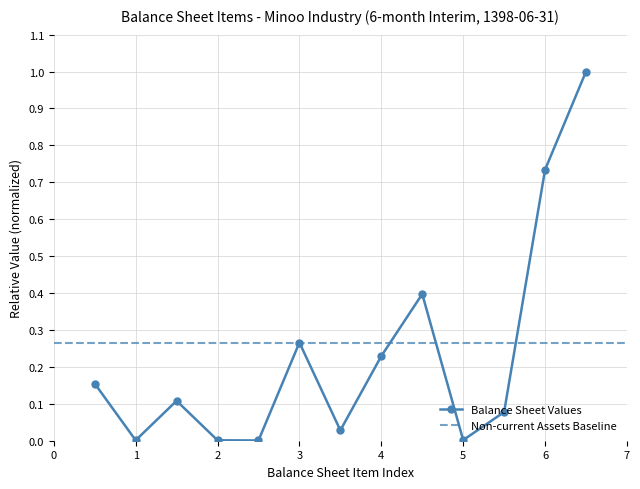

What is the greatest value displayed?

1.0